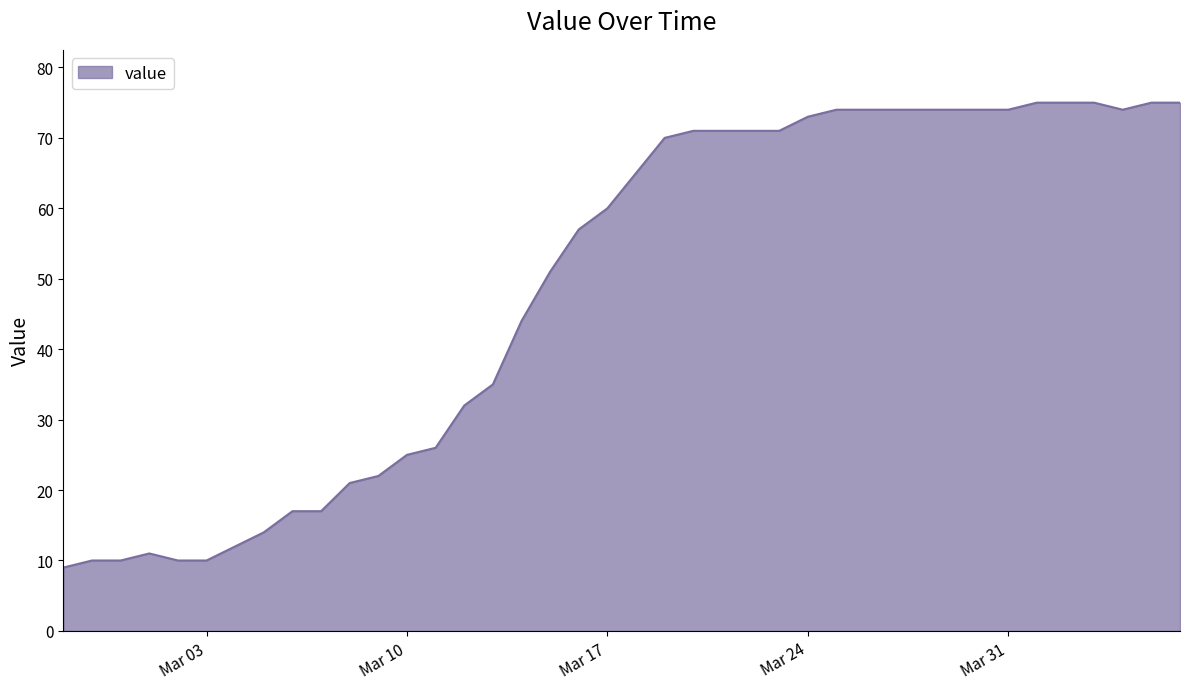

Does the chart display data point markers on the line(s)?

No